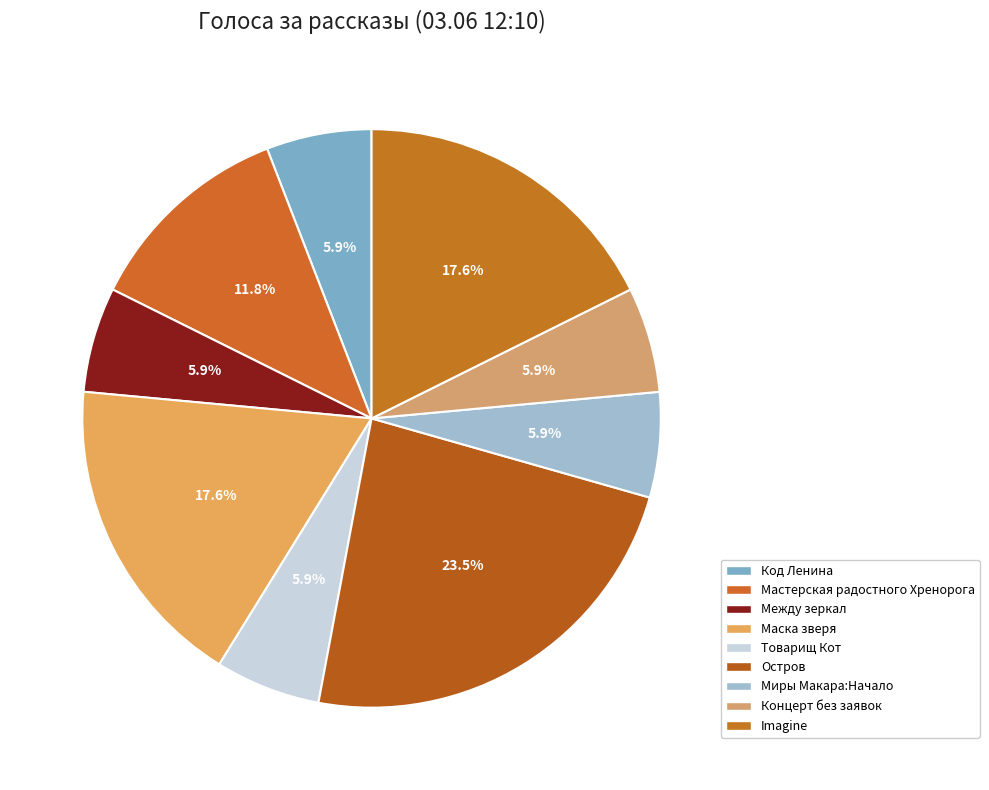

The Миры Макара:Начало slice represents 6% of the pie. True or false?

True